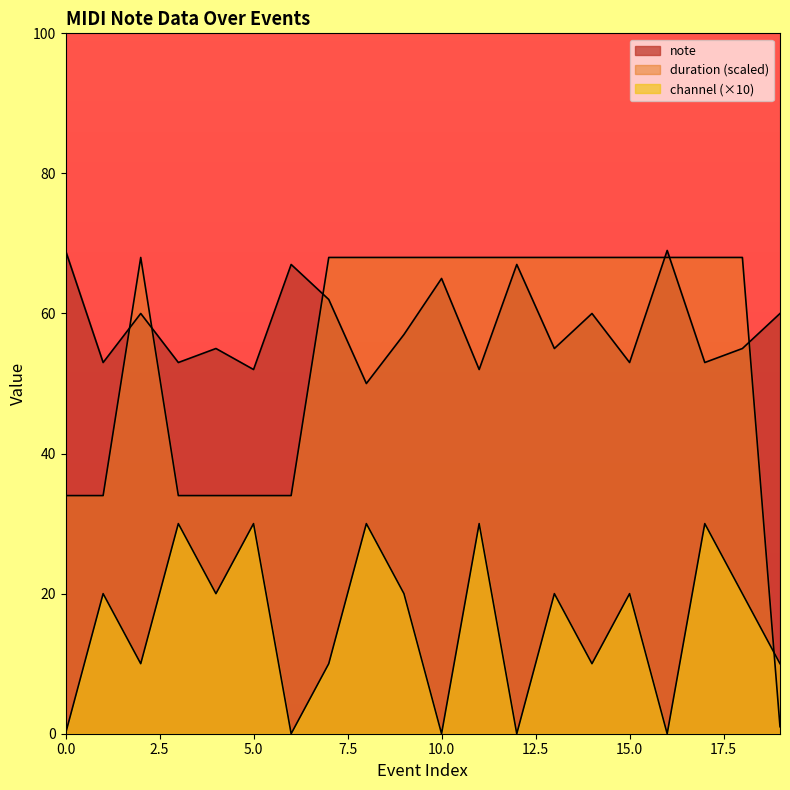

How many series are shown in this chart?

3